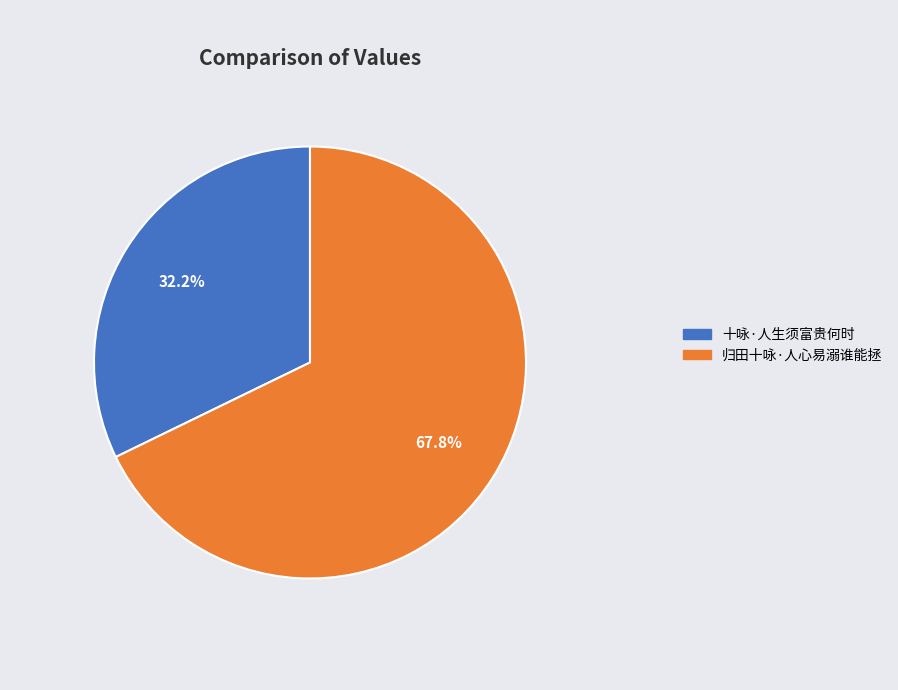

Does 归田十咏·人心易溺谁能拯 account for over 50% of the chart?

Yes